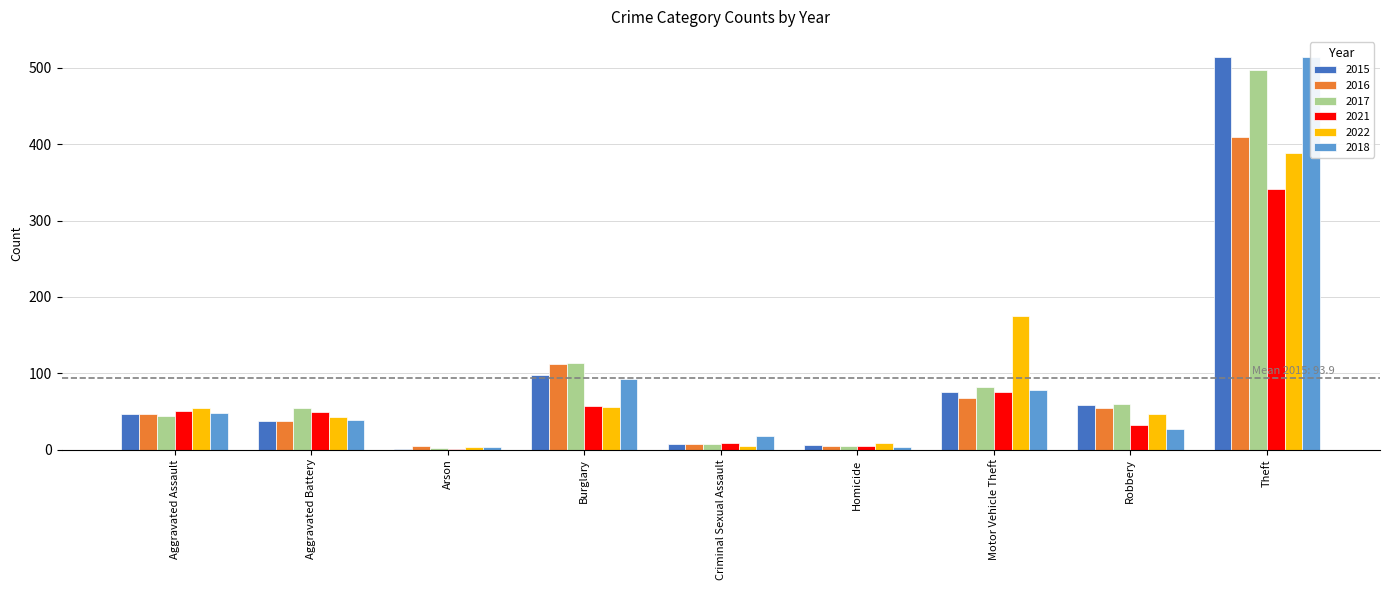

What is the label of the 1st bar from the left?

Aggravated Assault